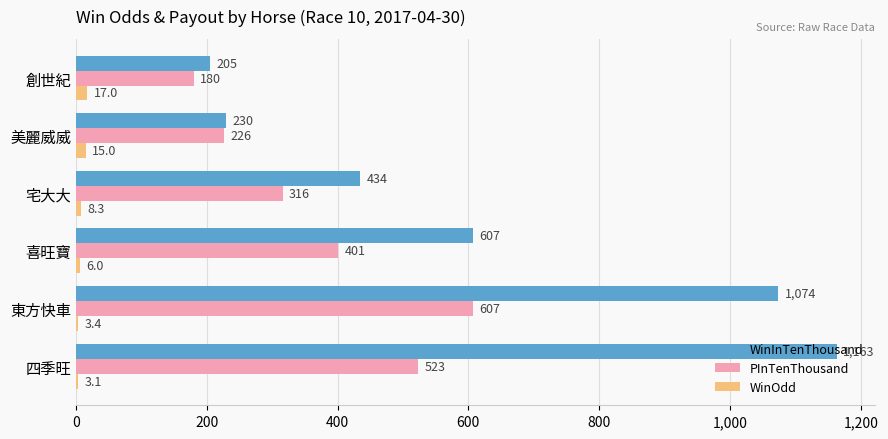

The value of WinInTenThousand at 四季旺 is 1163.0. True or false?

True